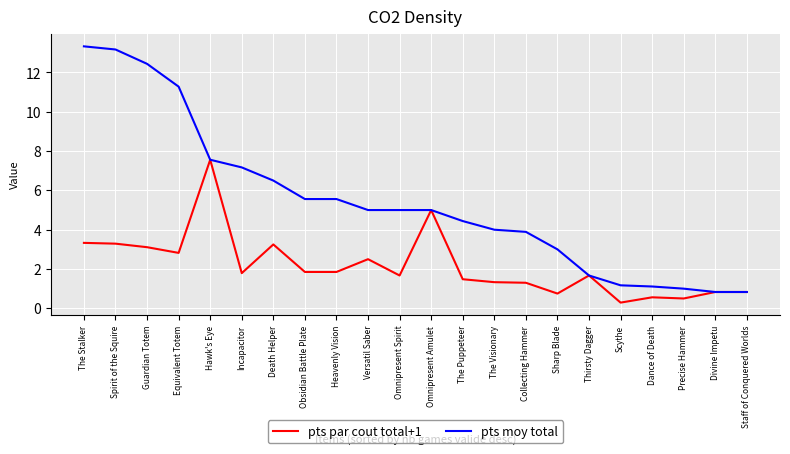

The pts par cout total+1 series shows 1.9 at Obsidian Battle Plate. True or false?

True